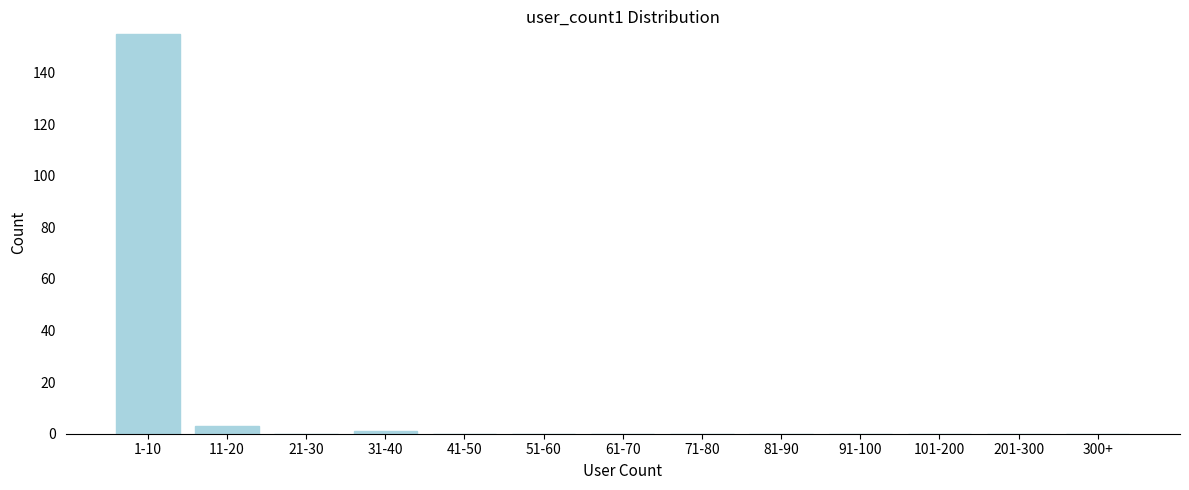

Reading left to right, transcribe all the data shown in this chart.

1-10=155	11-20=3	21-30=0	31-40=1	41-50=0	51-60=0	61-70=0	71-80=0	81-90=0	91-100=0	101-200=0	201-300=0	300+=0